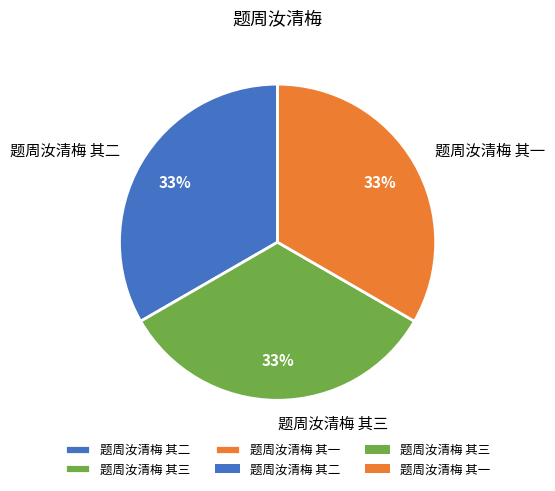

Count the number of slices in the pie.

3